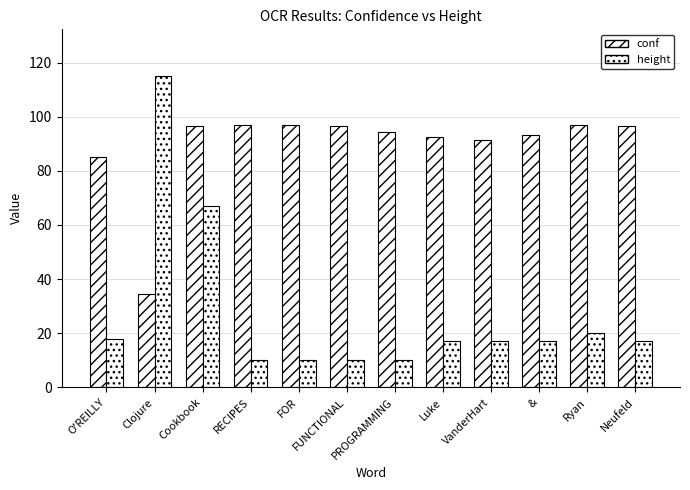

Count the number of categories in the chart.

12